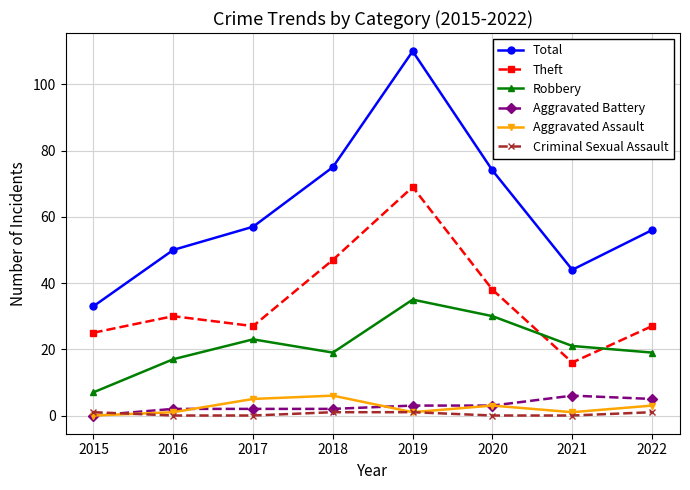

What is the approximate value of Aggravated Assault at 2021?

1